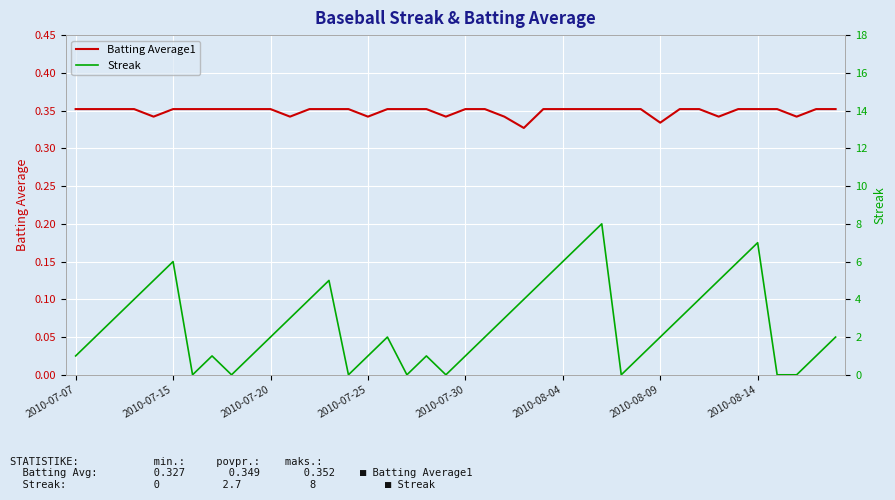

How many positive values does the Streak series have?

32